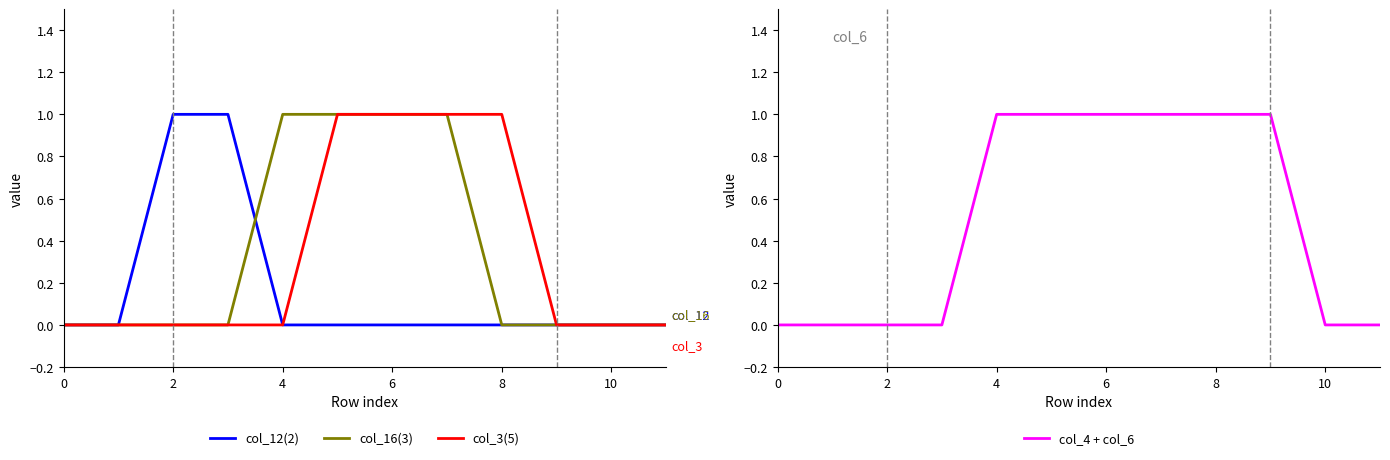

How many categories are shown in the chart?

12